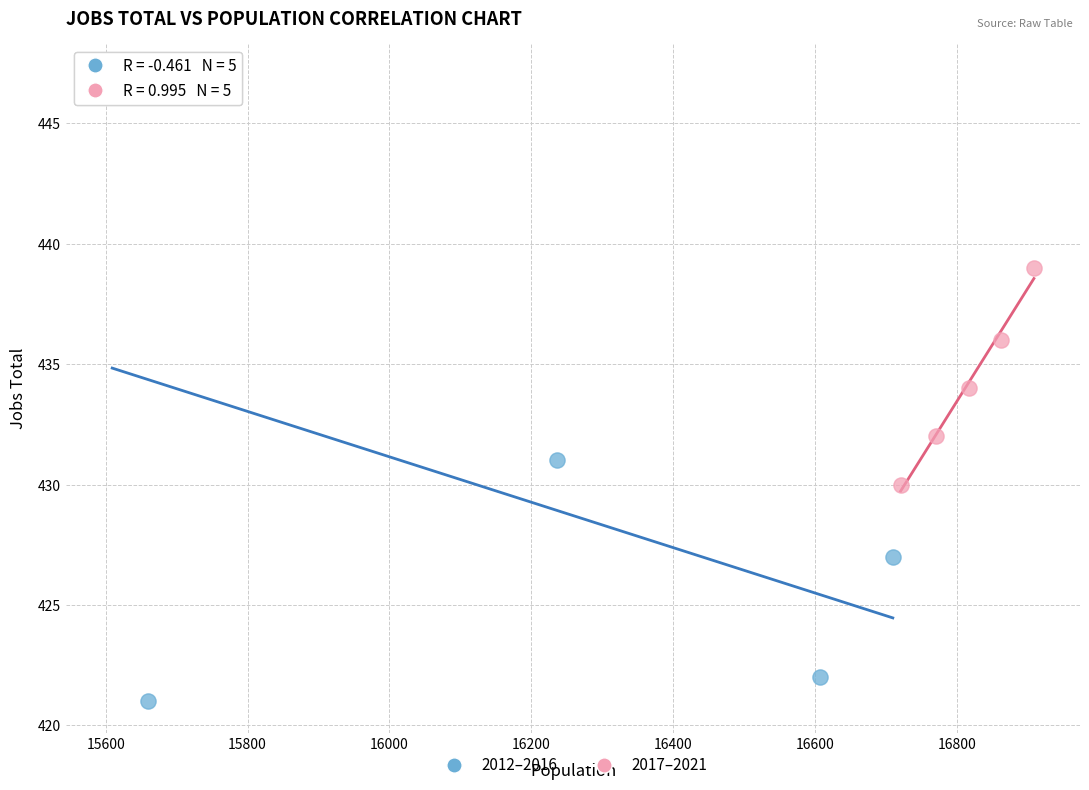

What are all the series names shown in the legend?

2012–2016, 2017–2021